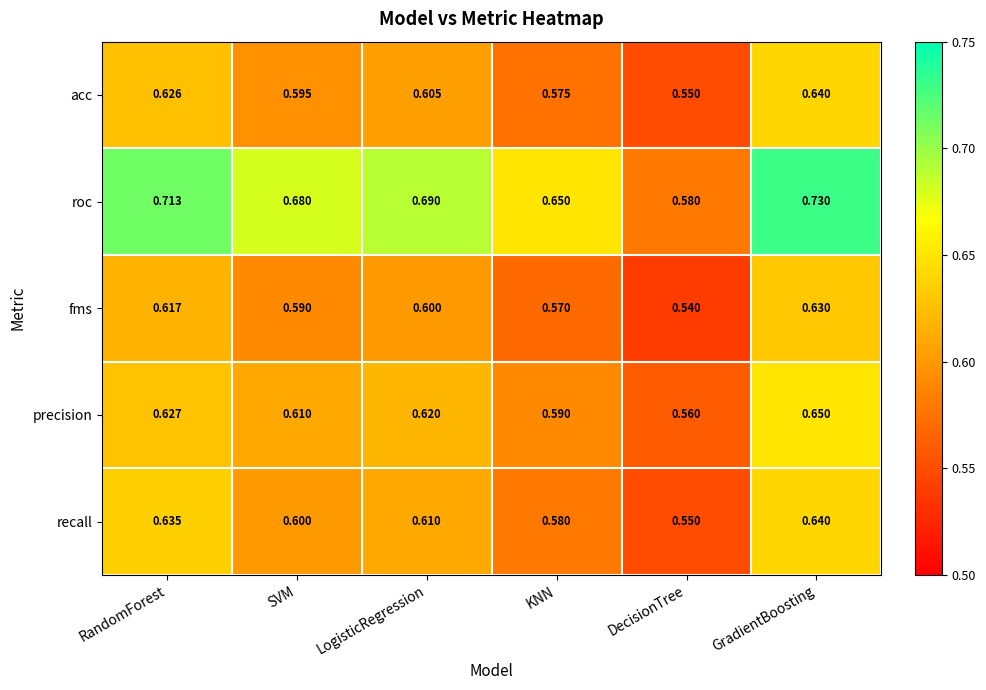

Rank the series at LogisticRegression from highest to lowest value.

roc, precision, recall, acc, fms